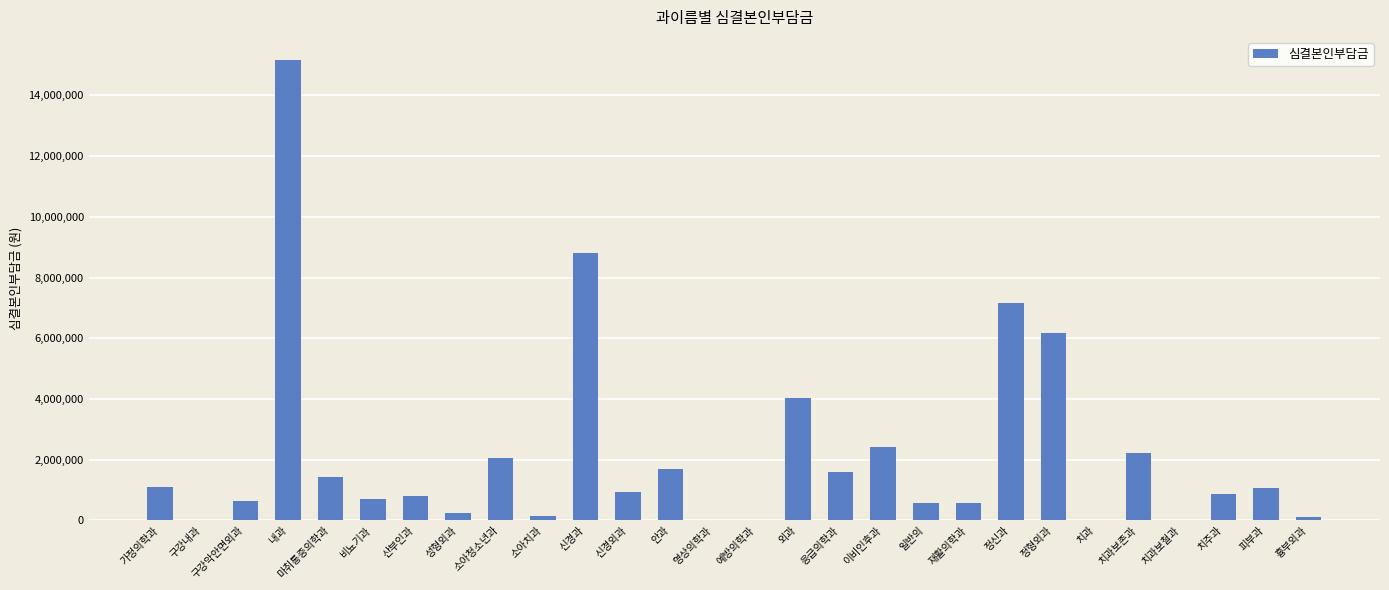

Which category has the highest value across all series?

내과